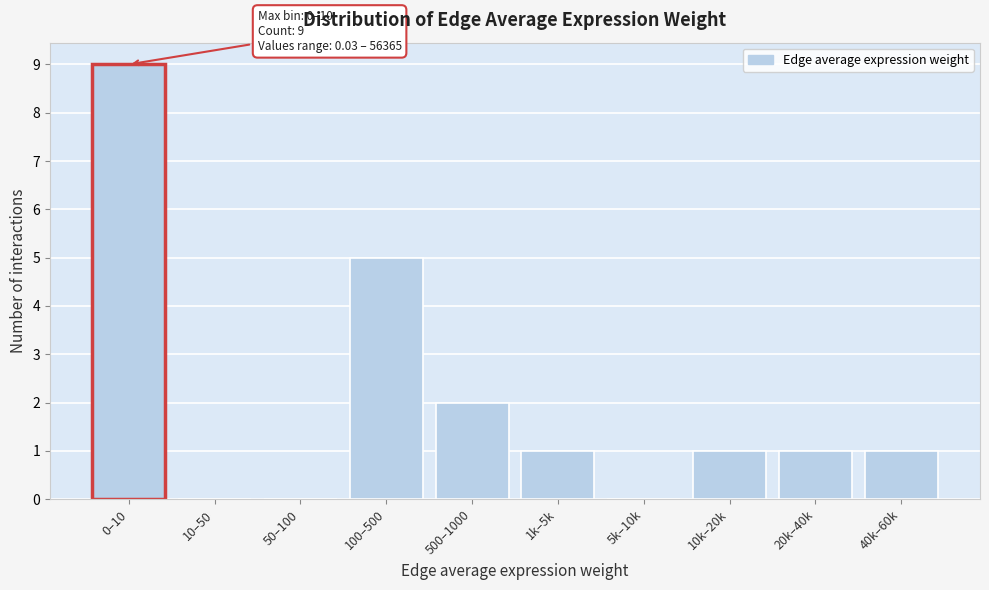

Reading left to right, transcribe all the data shown in this chart.

0–10=9	10–50=0	50–100=0	100–500=5	500–1000=2	1k–5k=1	5k–10k=0	10k–20k=1	20k–40k=1	40k–60k=1